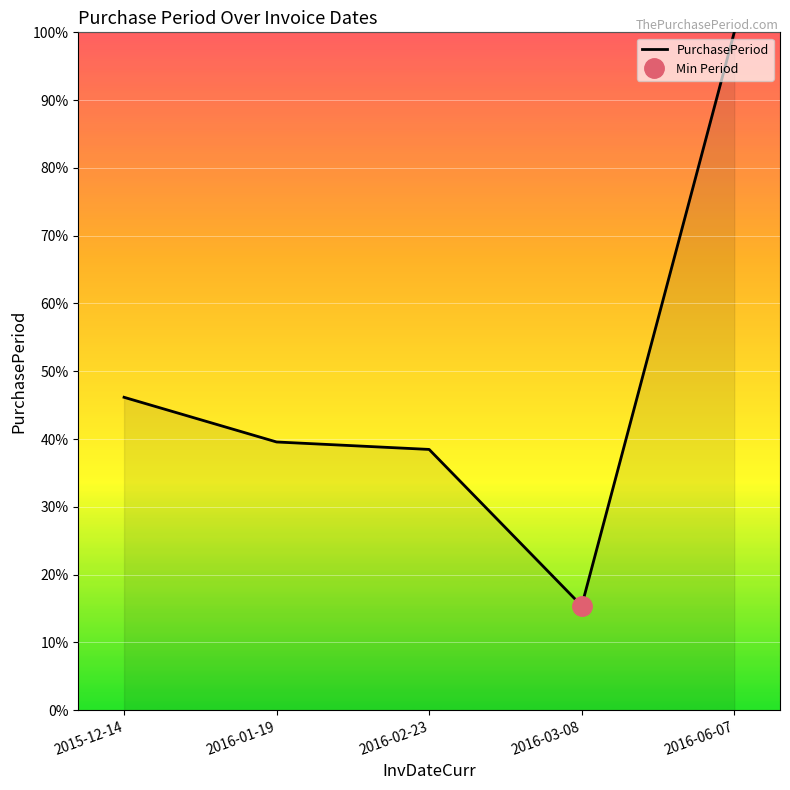

Reading left to right, list all the values displayed in this chart.

2015-12-14=46.2	2016-01-19=39.6	2016-02-23=38.5	2016-03-08=15.4	2016-06-07=100.0